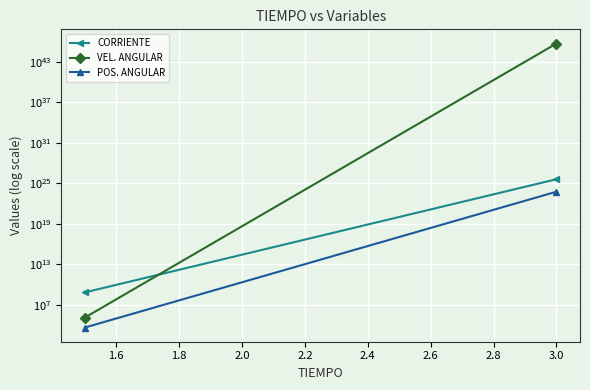

How many values in the VEL. ANGULAR series exceed 134854?

2